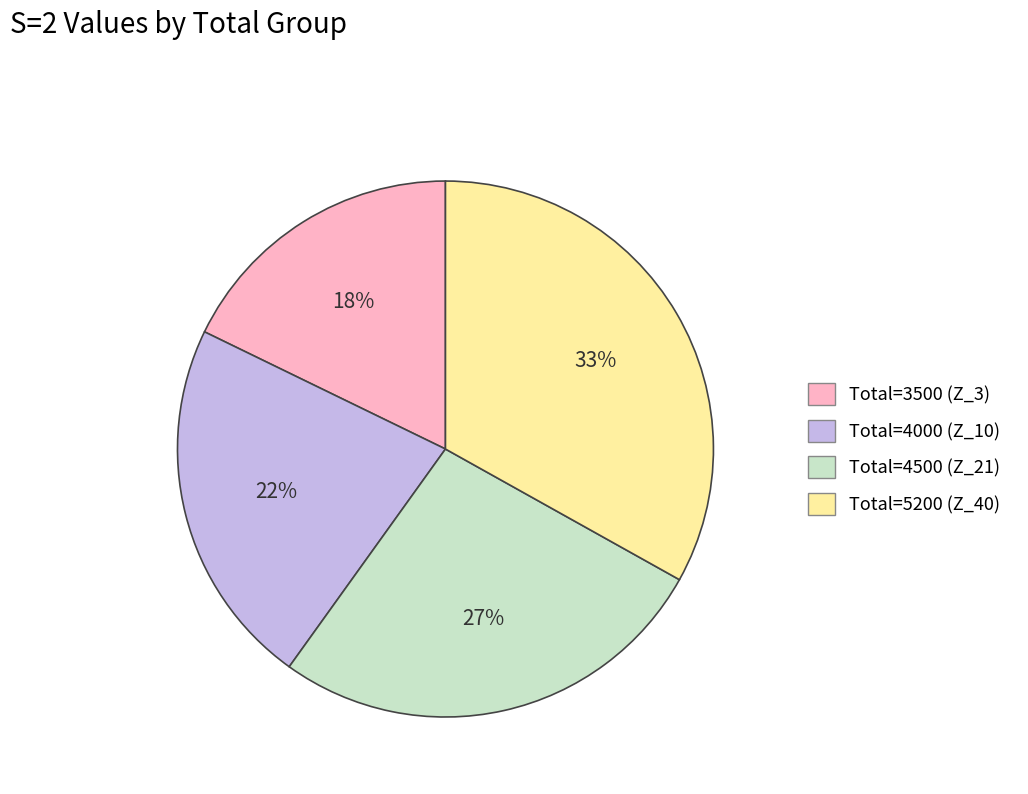

Count the number of slices in the pie.

4